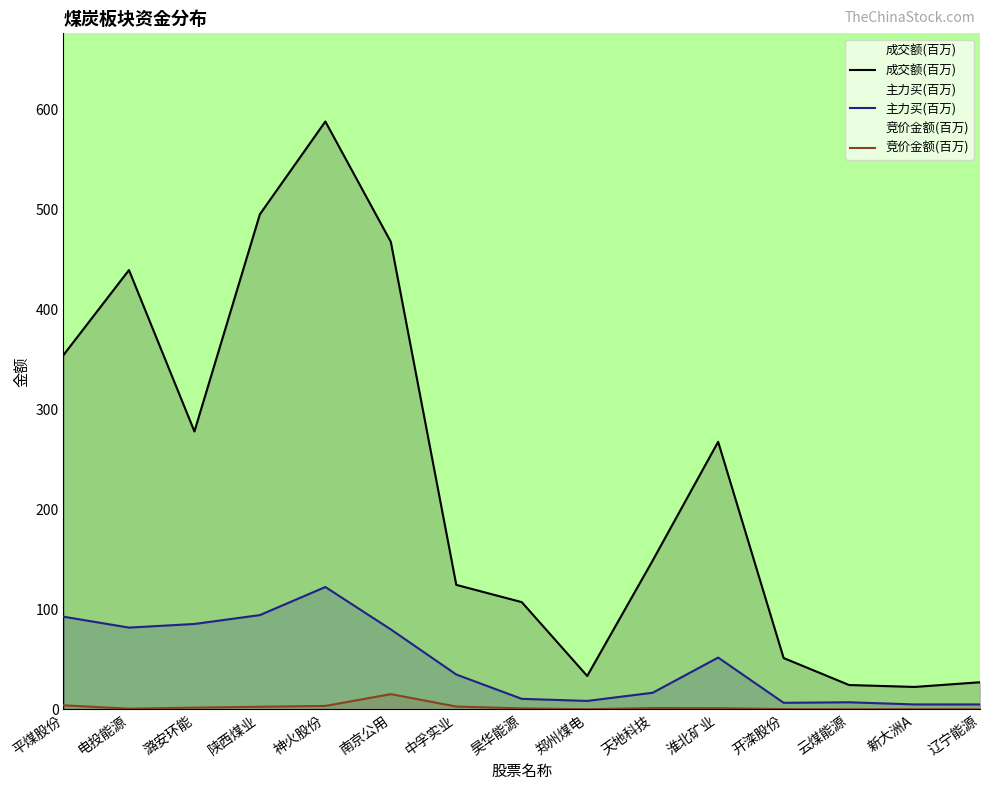

Reading left to right, extract all data points from this chart.

成交额(百万): 平煤股份=354.7	电投能源=439.7	潞安环能=278.2	陕西煤业=495.6	神火股份=588.5	南京公用=468.0	中孚实业=124.6	昊华能源=107.3	郑州煤电=33.4	天地科技=148.9	淮北矿业=267.8	开滦股份=51.3	云煤能源=24.3	新大洲A=22.4	辽宁能源=27.1
主力买(百万): 平煤股份=92.7	电投能源=81.8	潞安环能=85.4	陕西煤业=94.3	神火股份=122.4	南京公用=80.0	中孚实业=34.8	昊华能源=10.5	郑州煤电=8.4	天地科技=16.6	淮北矿业=51.8	开滦股份=6.5	云煤能源=7.0	新大洲A=4.9	辽宁能源=4.8
竞价金额(百万): 平煤股份=4.0	电投能源=0.6	潞安环能=1.7	陕西煤业=2.5	神火股份=3.4	南京公用=15.2	中孚实业=2.7	昊华能源=0.9	郑州煤电=0.1	天地科技=1.2	淮北矿业=1.2	开滦股份=0.2	云煤能源=0.0	新大洲A=0.1	辽宁能源=0.1